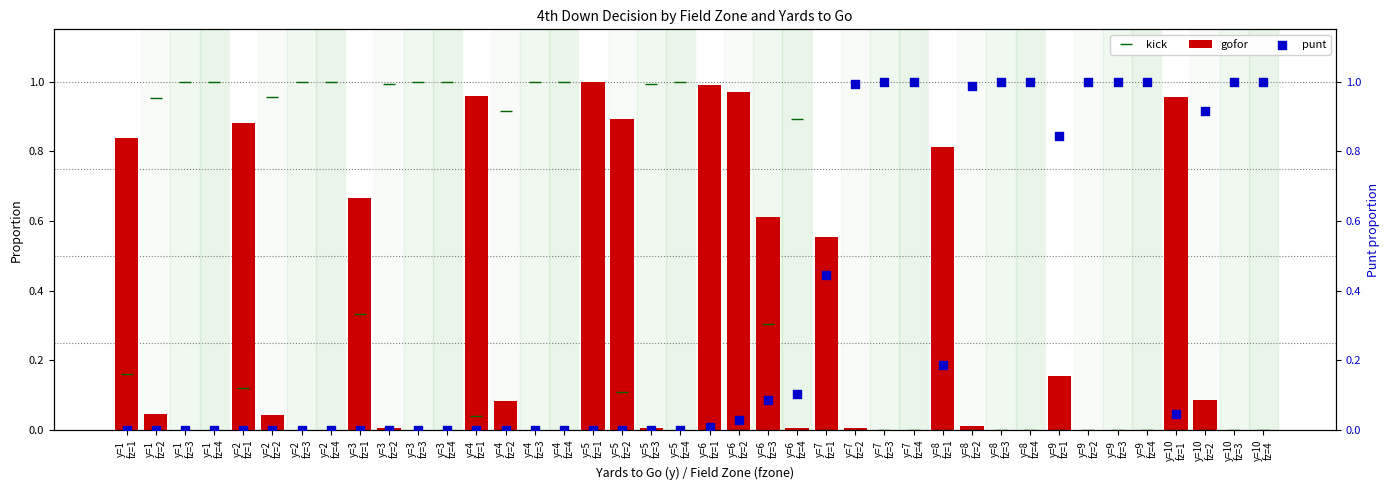

At how many categories does at least one series exceed 0?

40